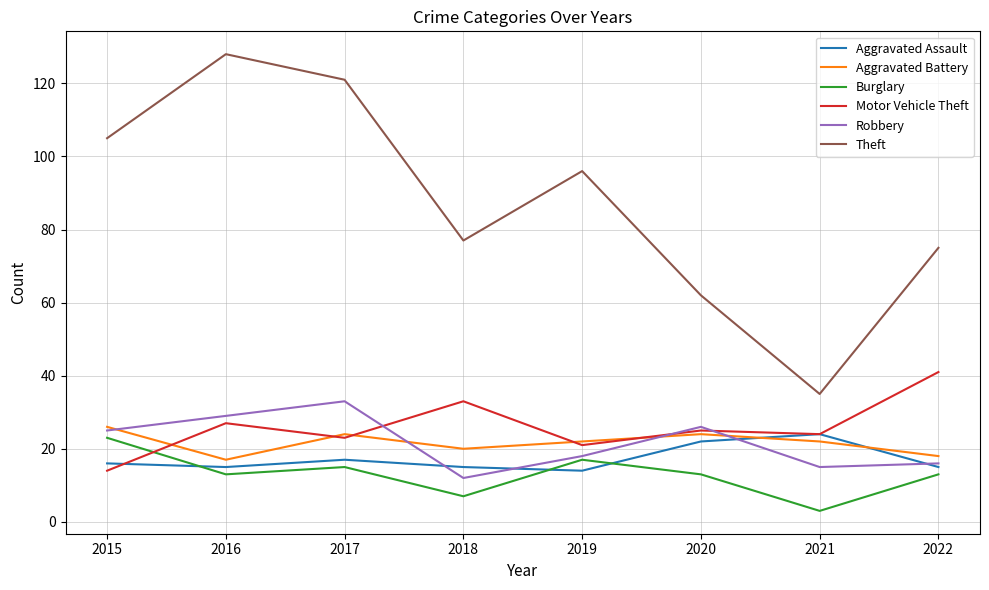

True or false: Theft and Aggravated Assault intersect in this chart.

False